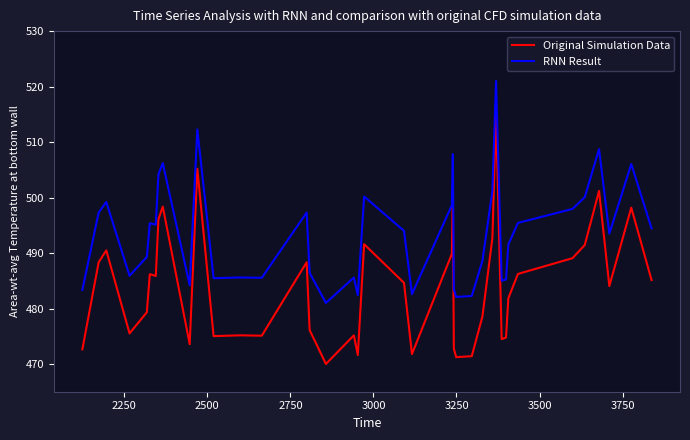

Rank the series by their maximum value, from highest to lowest.

RNN Result, Original Simulation Data